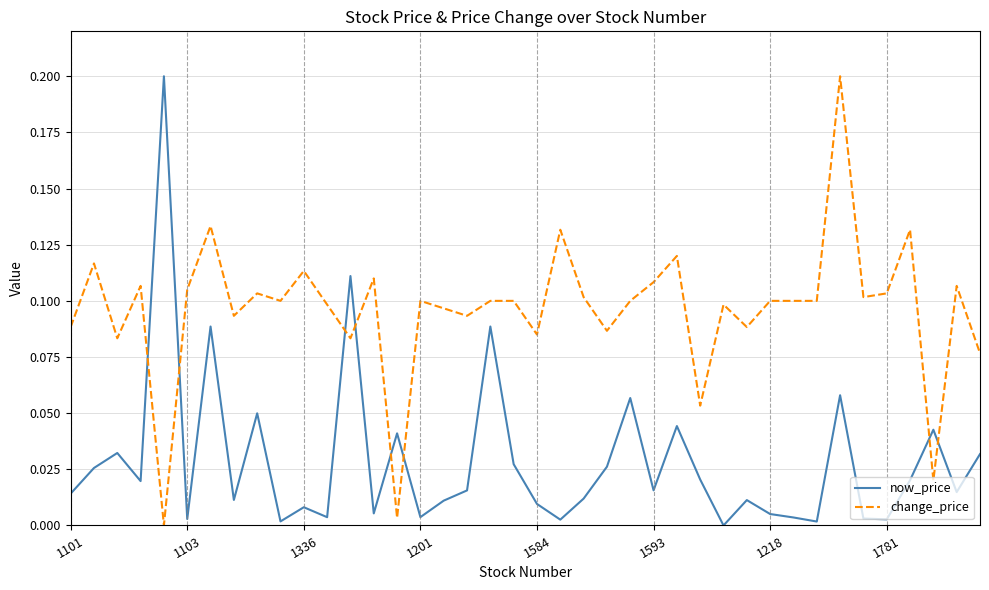

Rank the series by their average value, from lowest to highest.

now_price, change_price